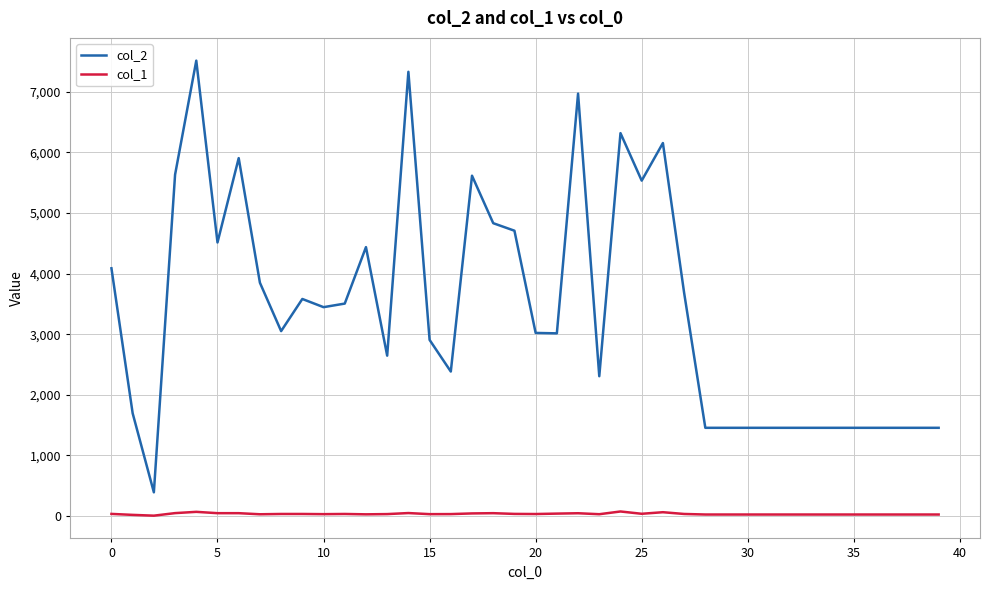

What is the smallest value displayed?

7